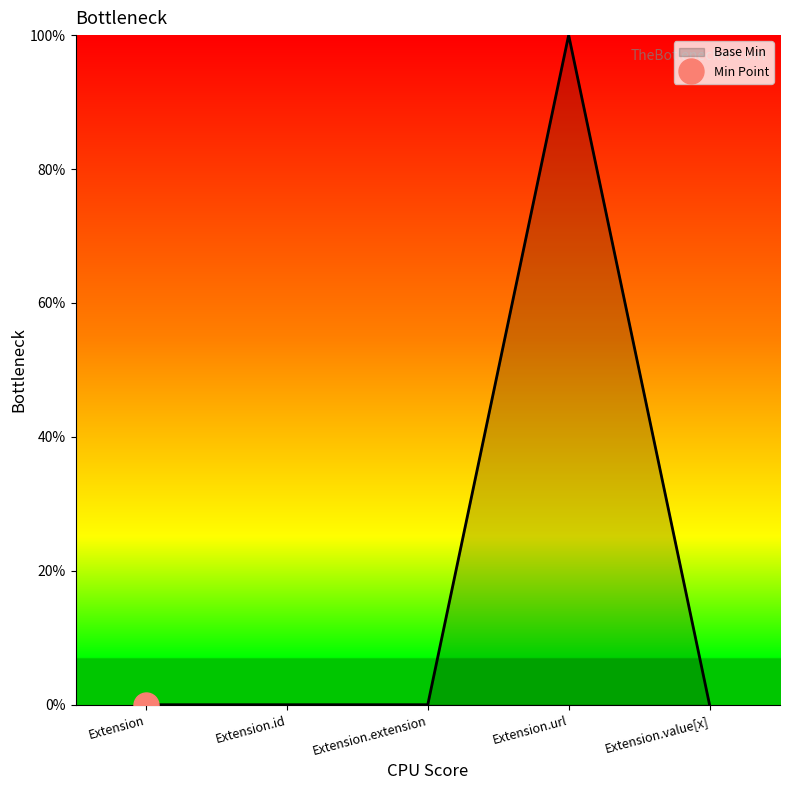

Reading right to left, transcribe all the data shown in this chart.

0	1	0	0	0